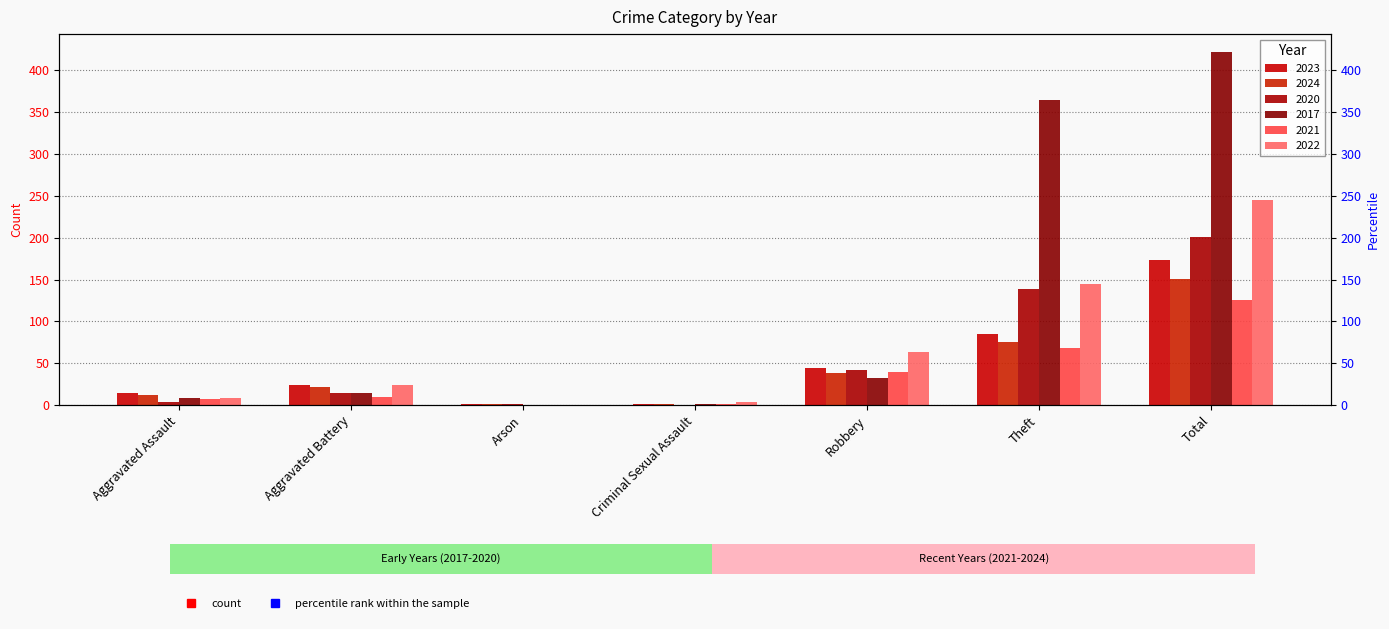

What position from the left is Total?

7